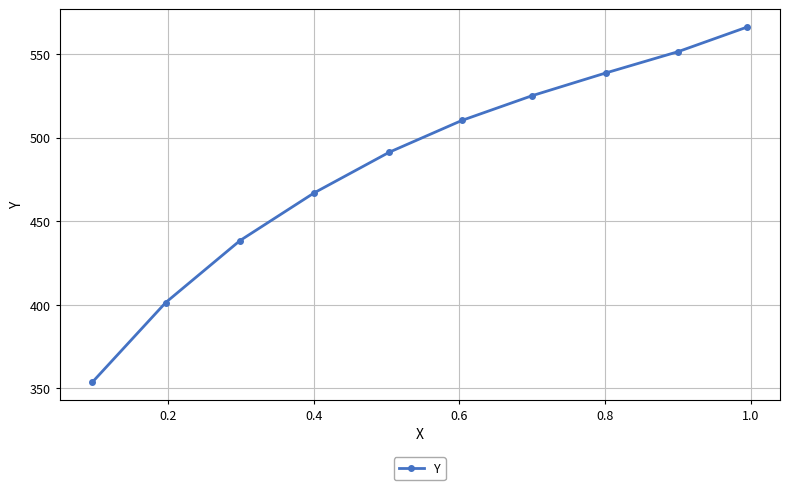

What is the maximum value shown in the chart?

566.3